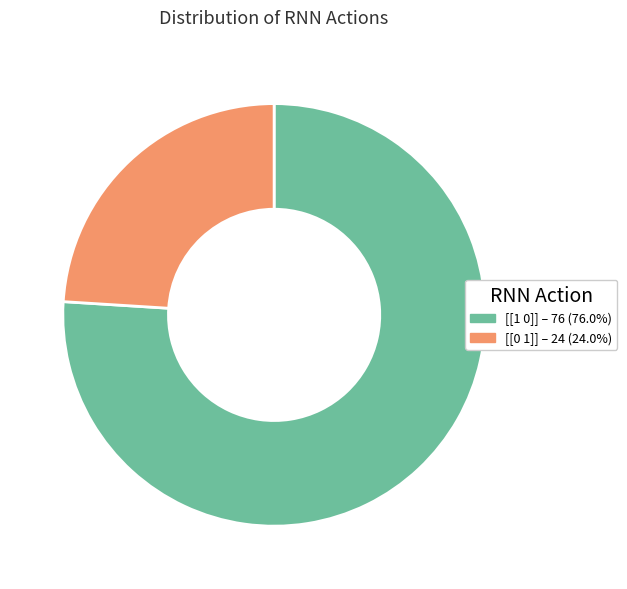

Does [[0 1]] represent more than half of the total?

No